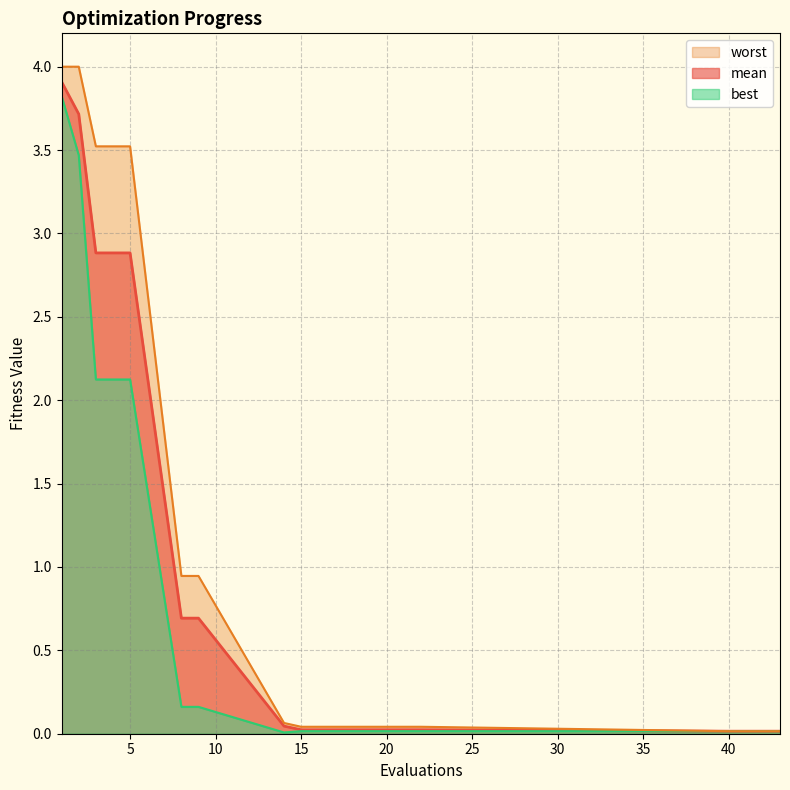

Is the value of best at 40 greater than the value of mean at 15?

No